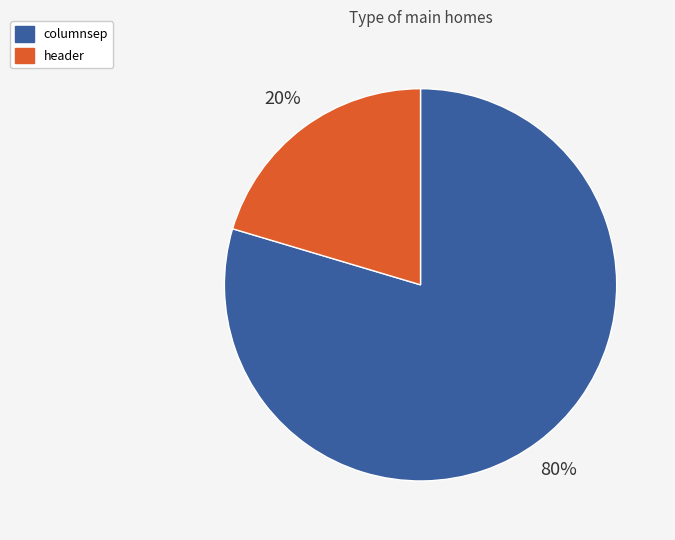

Rank the categories by value from highest to lowest.

columnsep, header